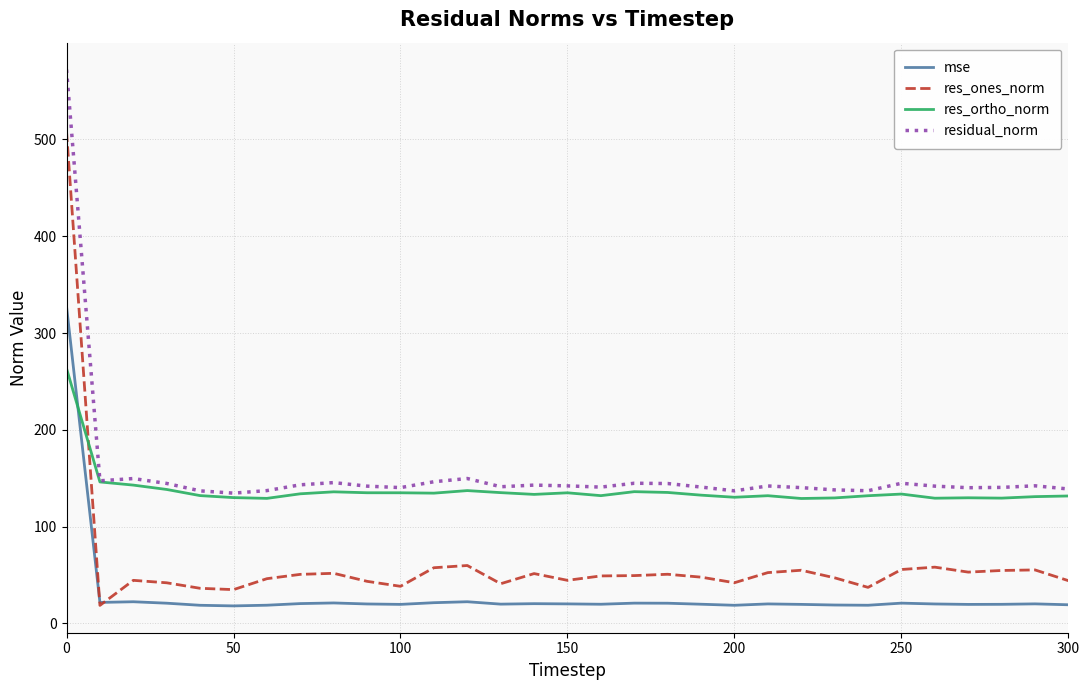

How many times do mse and res_ones_norm cross each other?

2